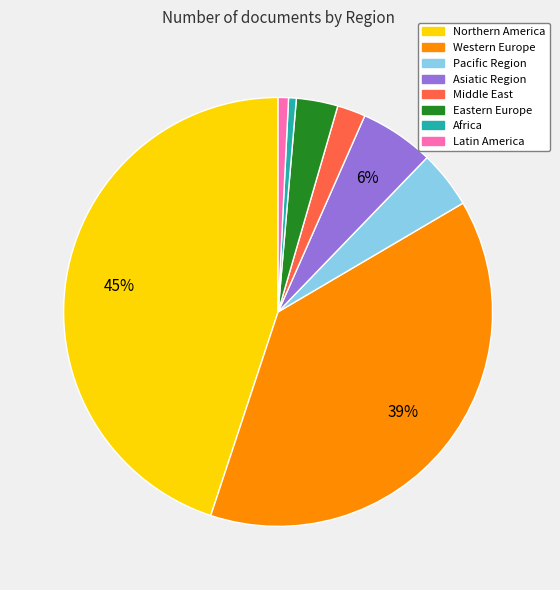

Is the sum of Northern America and Africa greater than half?

No